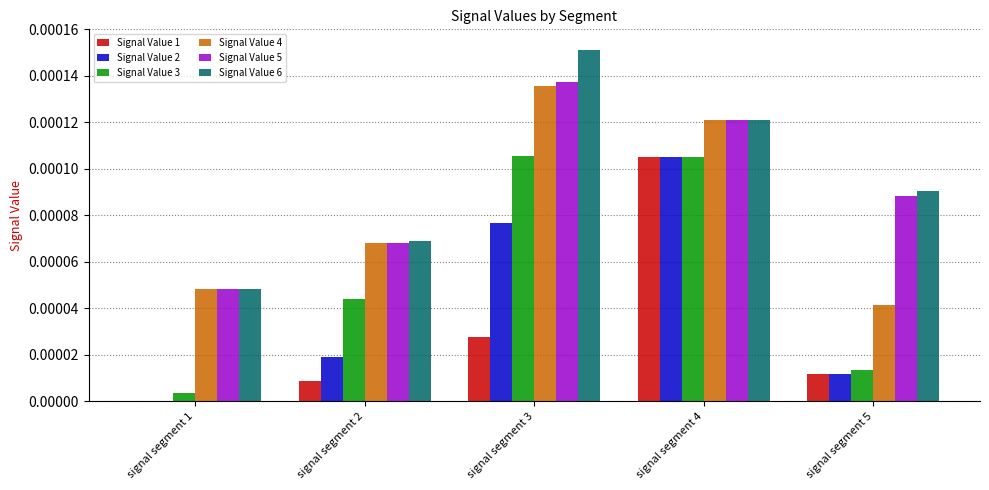

The Signal Value 4 series shows 0.0 at signal segment 4. True or false?

True